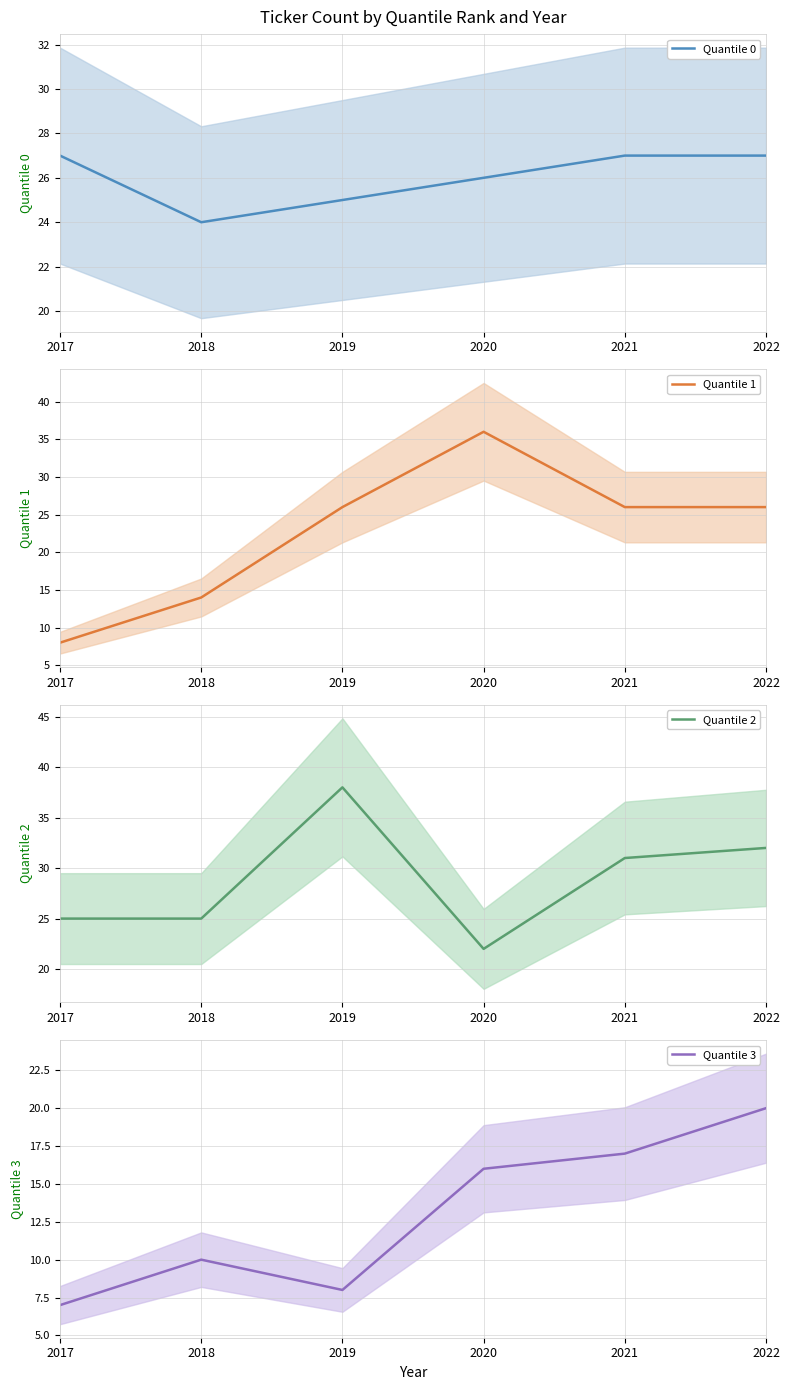

How many interior local valleys does the Quantile 0 series have?

1